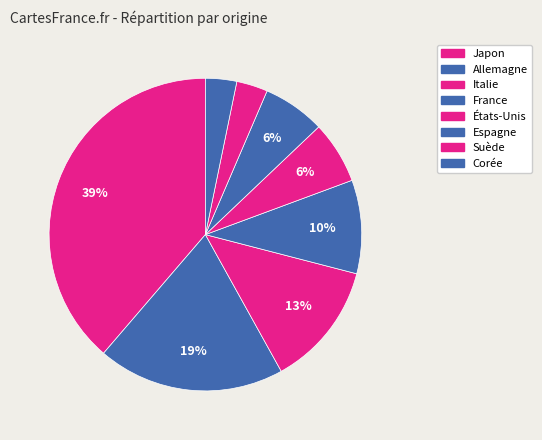

Does any single category account for the majority?

No